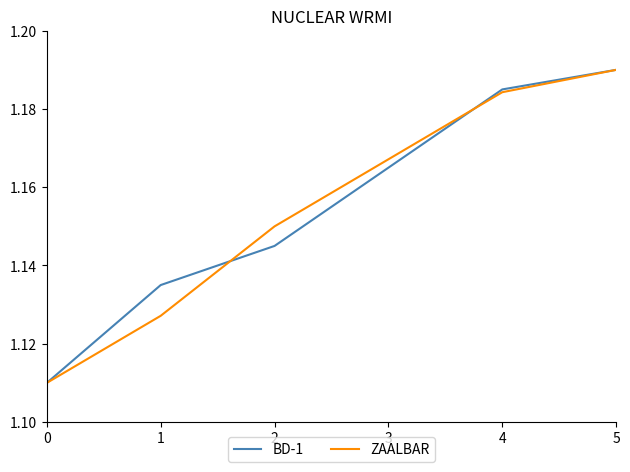

At which category is the sum across all series the highest?

5